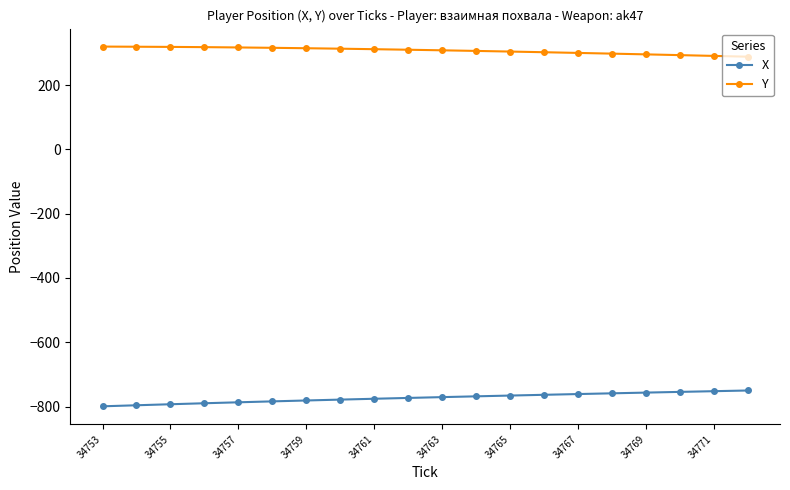

What is the value of the Y point at the 11th from the left?

308.0